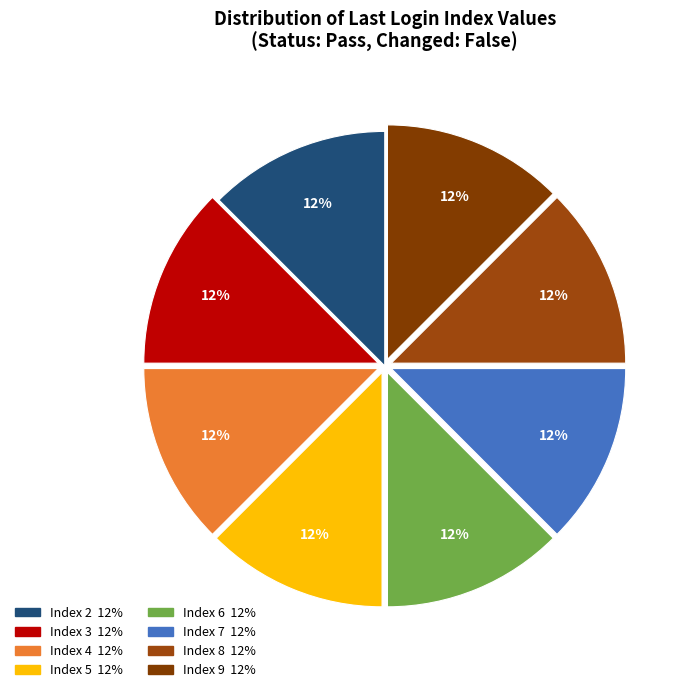

To the nearest percent, what is the average slice percentage?

12%